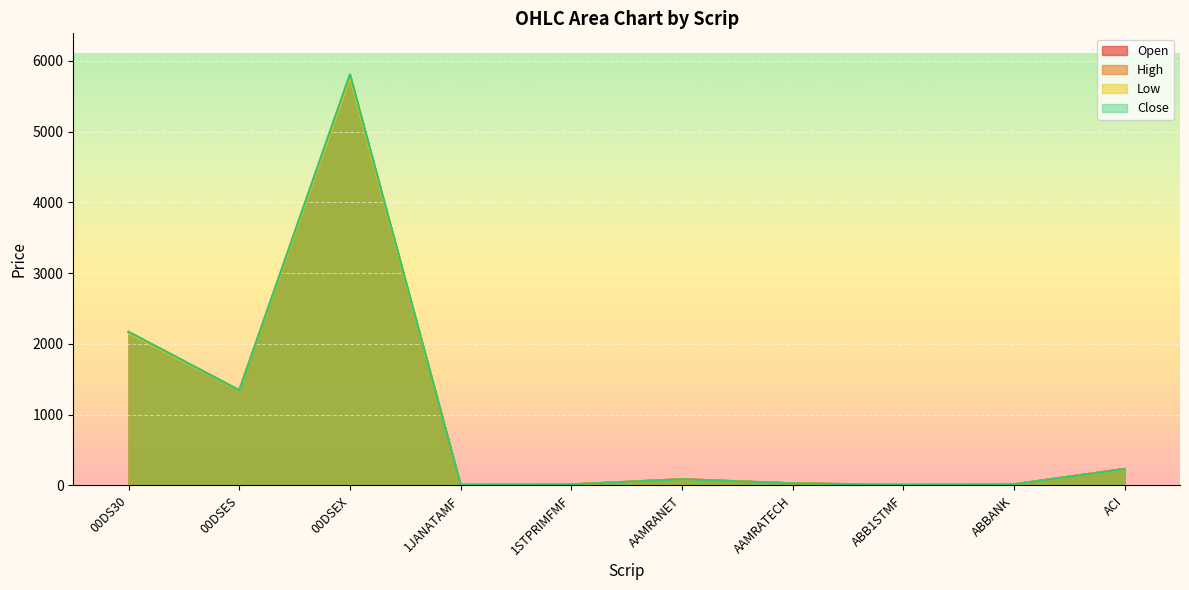

Does the chart display data point markers on the line(s)?

No